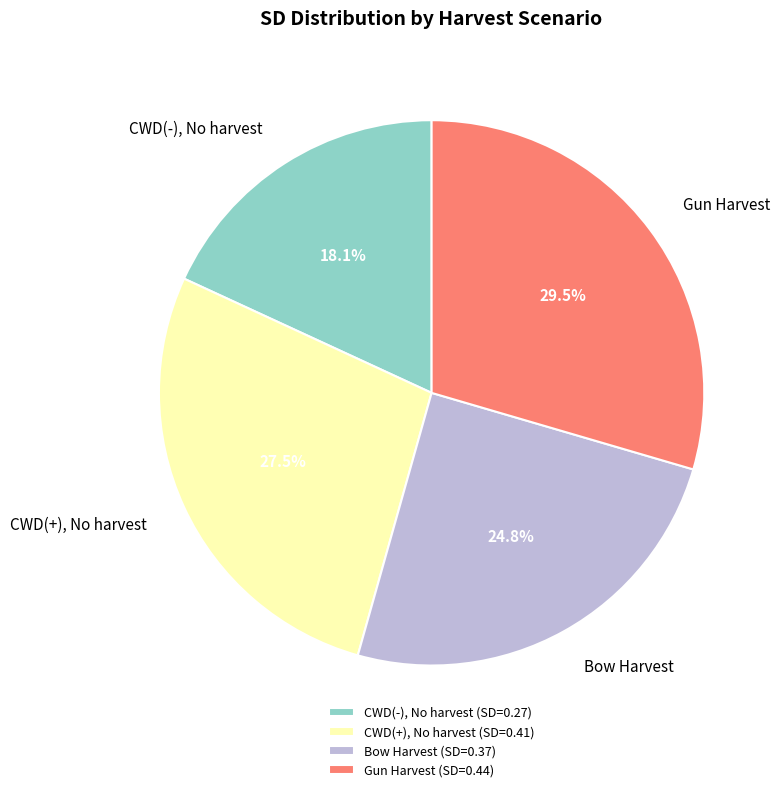

Does any single category account for the majority?

No